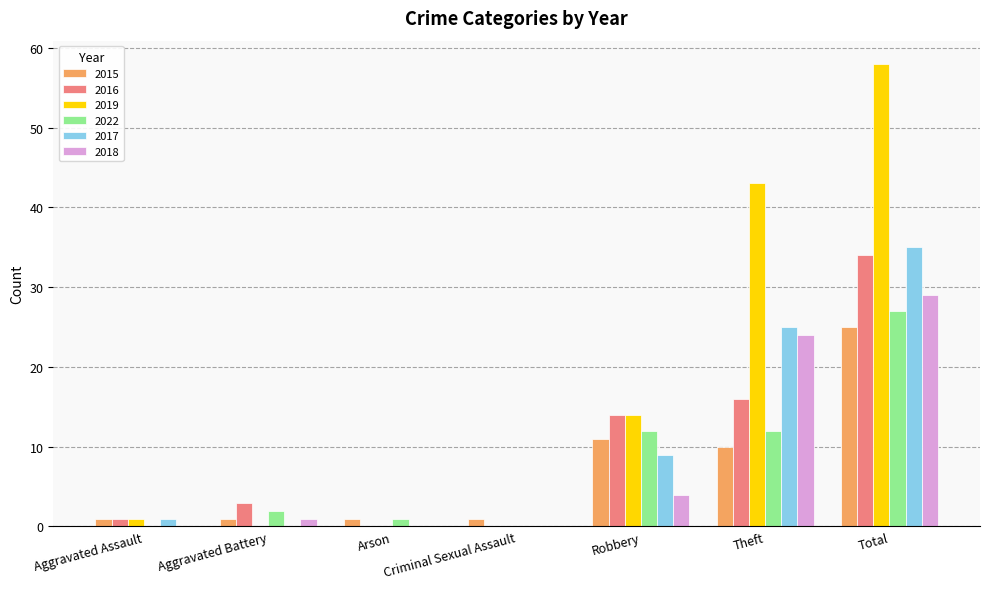

Is it true that 2019 equals 19 at Aggravated Battery?

False